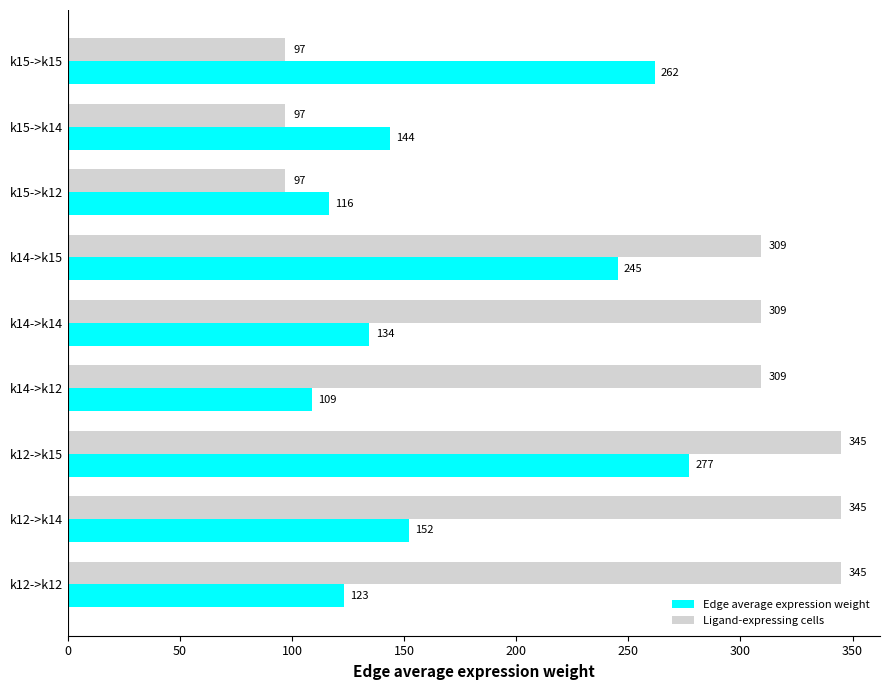

What is the difference between the maximum and minimum values in the Ligand-expressing cells series?

248.0